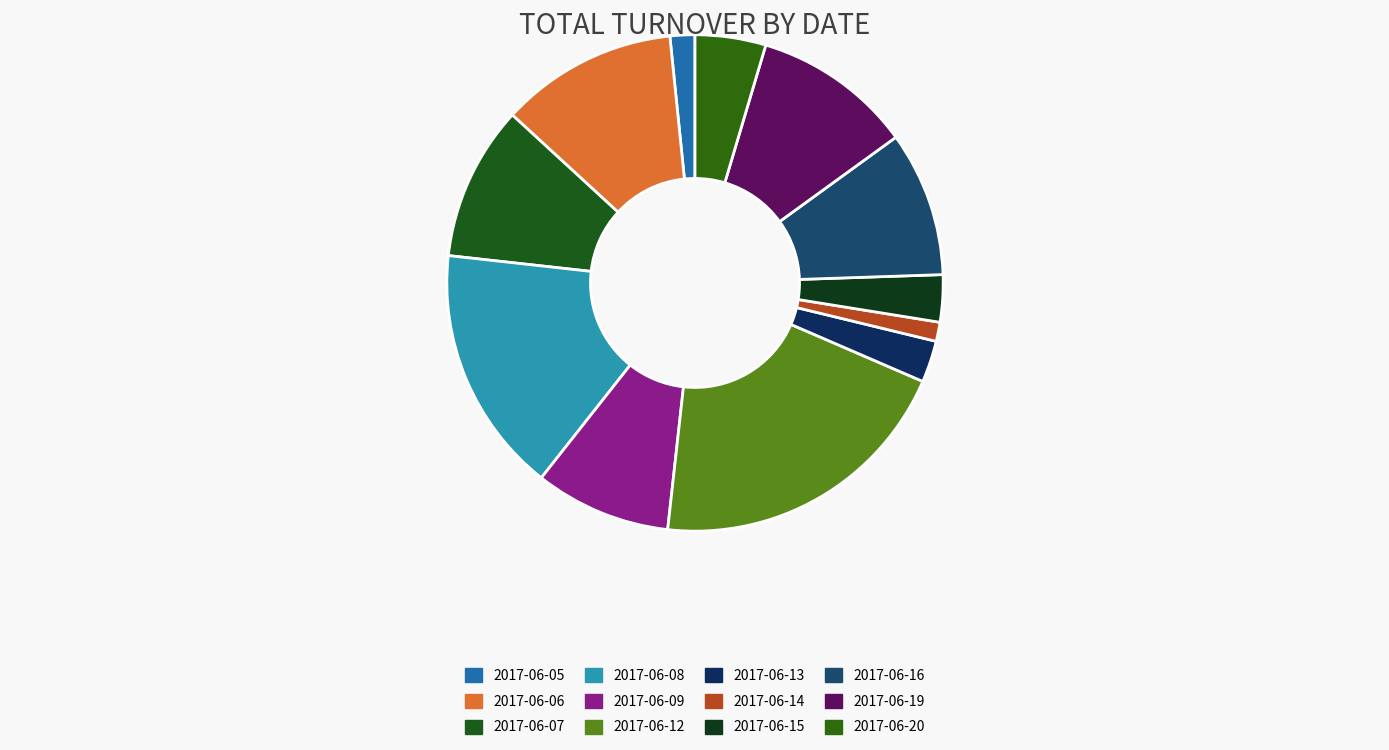

The 2017-06-12 slice represents 20% of the pie. True or false?

True